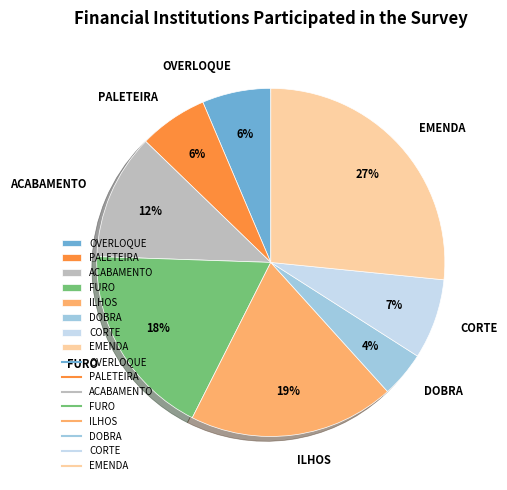

How many slices are in this pie chart?

8